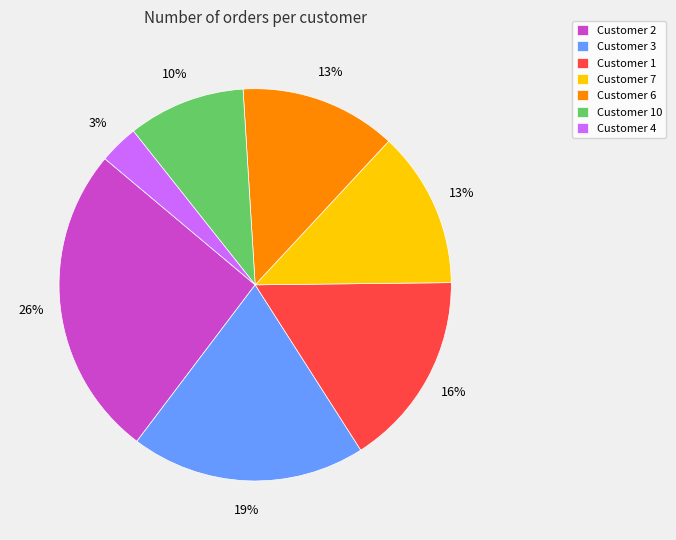

How many slices are in this pie chart?

7